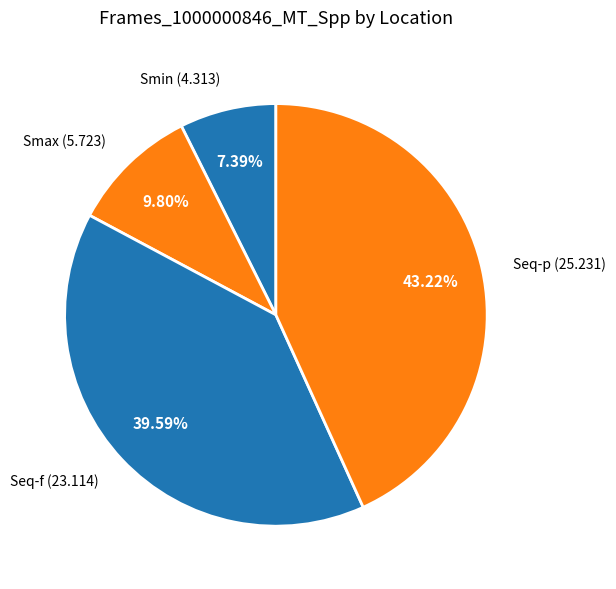

Does any single category account for the majority?

No